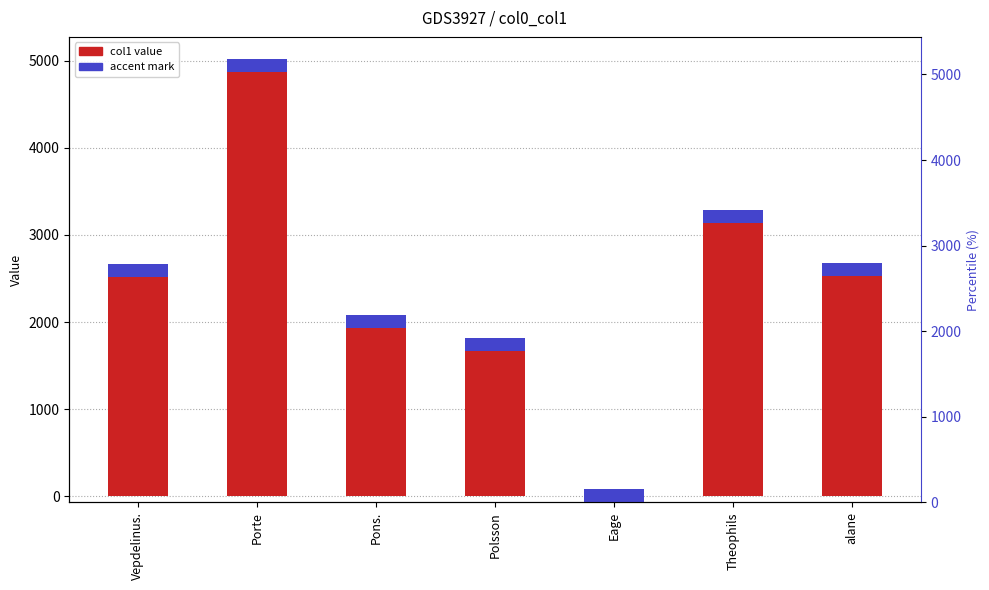

Is it true that the value at Theophils is 4438.0?

False